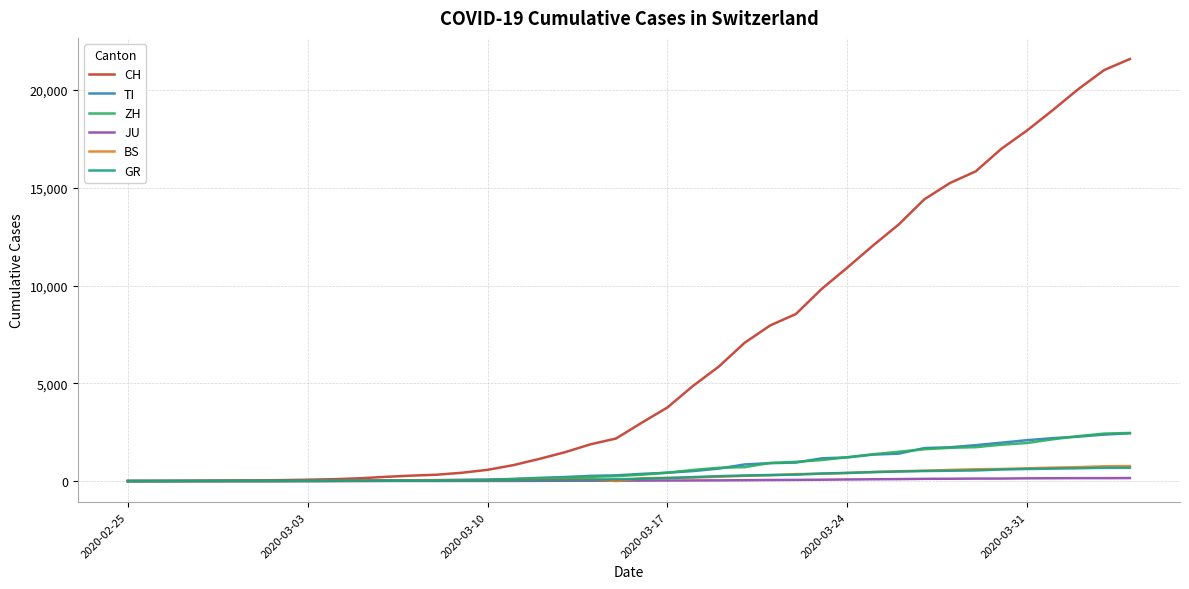

What is the highest value of the CH series?

21583